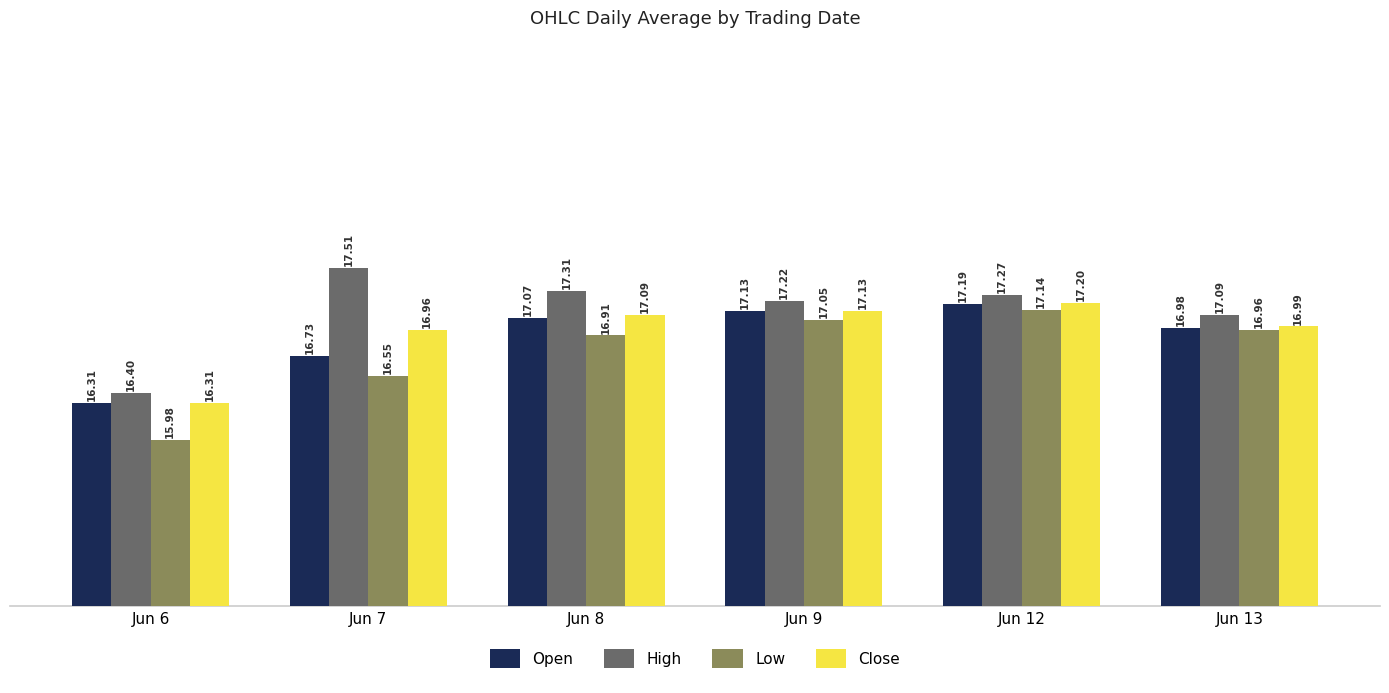

What is the spread (max minus min) of values at Jun 8?

0.4